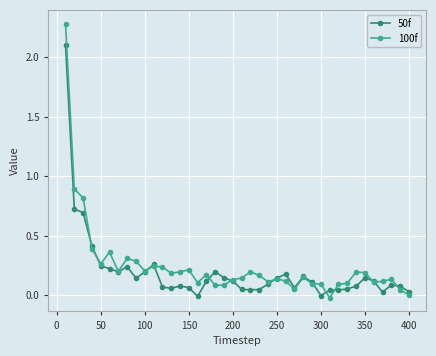

What is the maximum value shown in the chart?

2.3